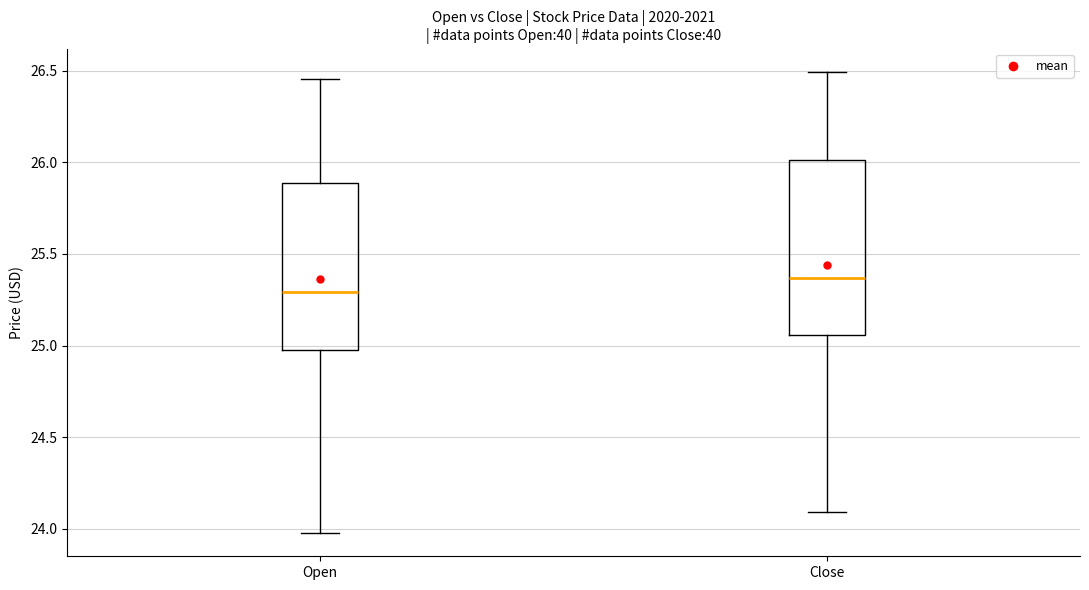

Reading left to right, read every box against the y-axis: the position of its median line, the range the box covers, and the ends of its whiskers. The values are not printed on the chart, so give them approximately, as read against the axis.

Open: median 25.30, box 25.00 to 25.90, whiskers 24.00 to 26.45
Close: median 25.35, box 25.05 to 26.00, whiskers 24.10 to 26.50